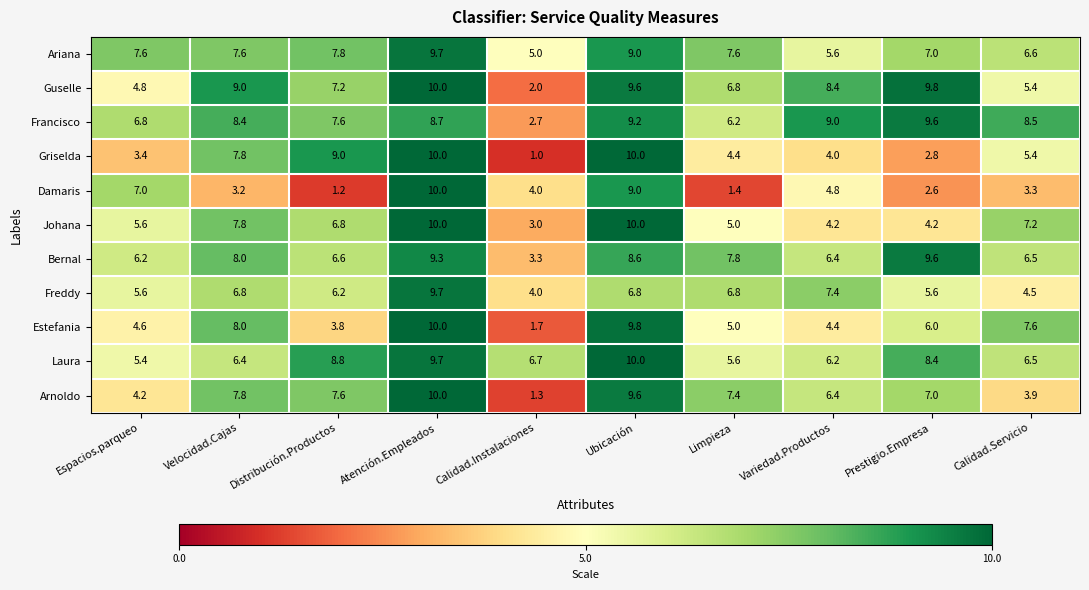

The Guselle series shows 5.1 at Velocidad.Cajas. True or false?

False